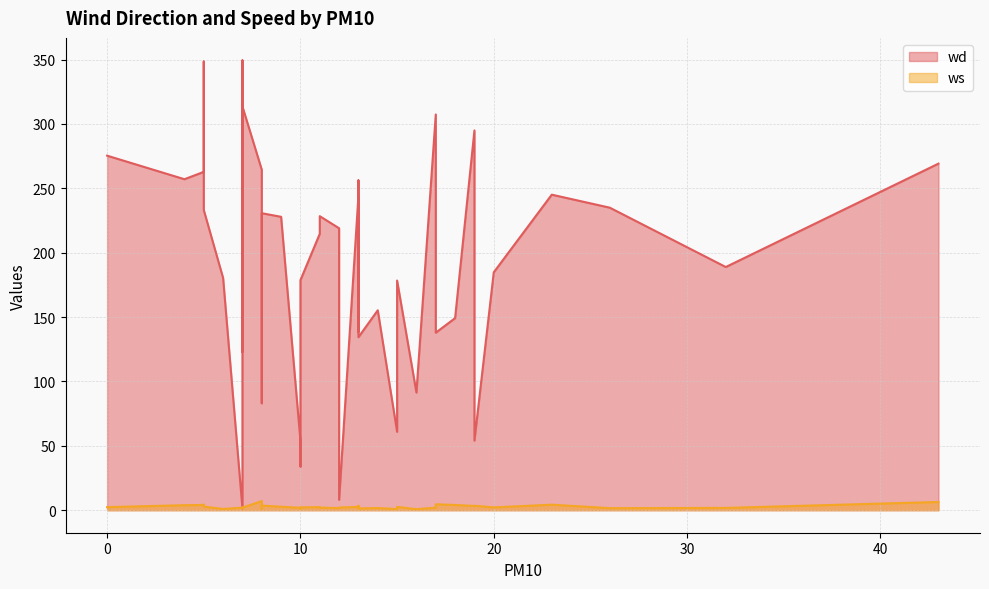

What is the label of the 14th point from the left?

8